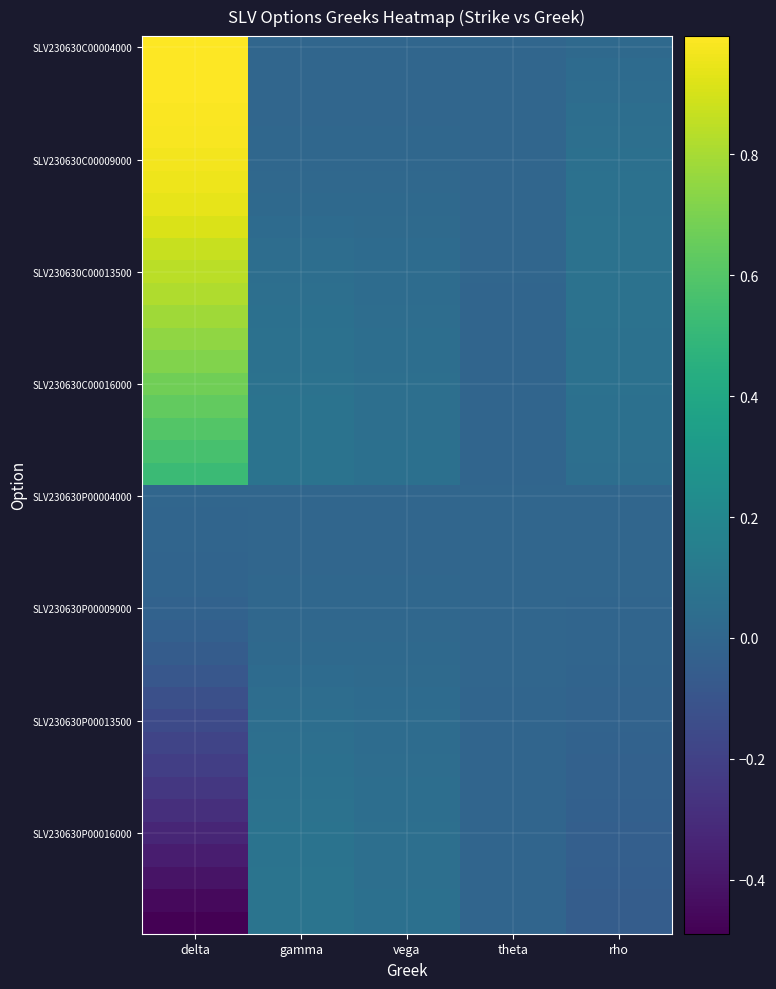

What is the maximum value shown in the chart?

1.0